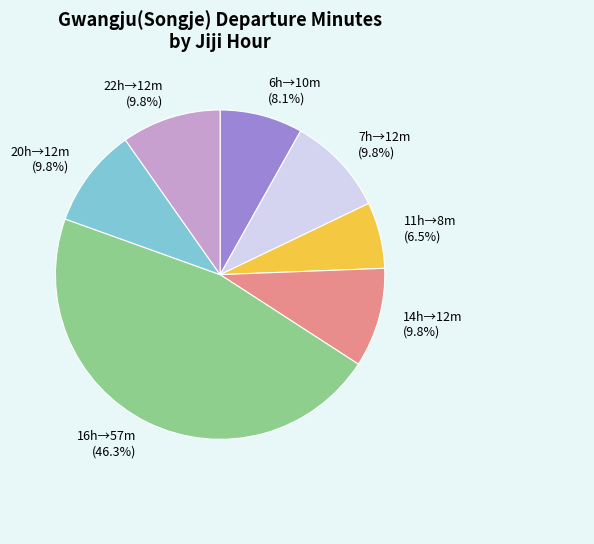

Does any single category account for the majority?

No